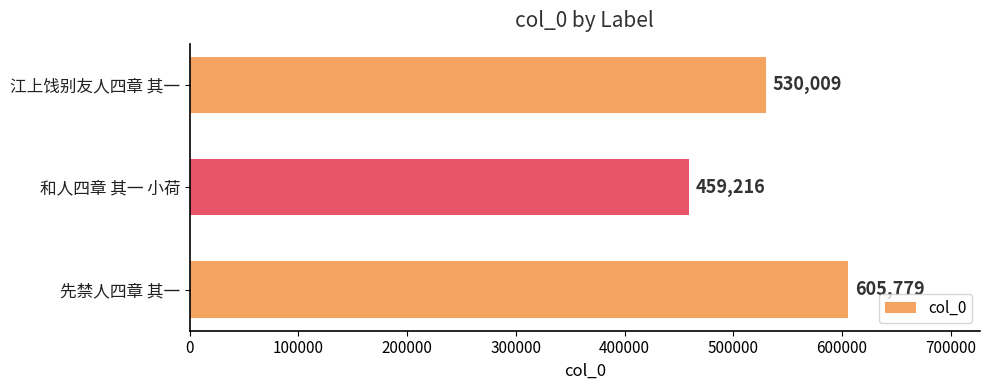

List the labels in order of value, smallest first.

和人四章 其一 小荷, 江上饯别友人四章 其一, 先禁人四章 其一